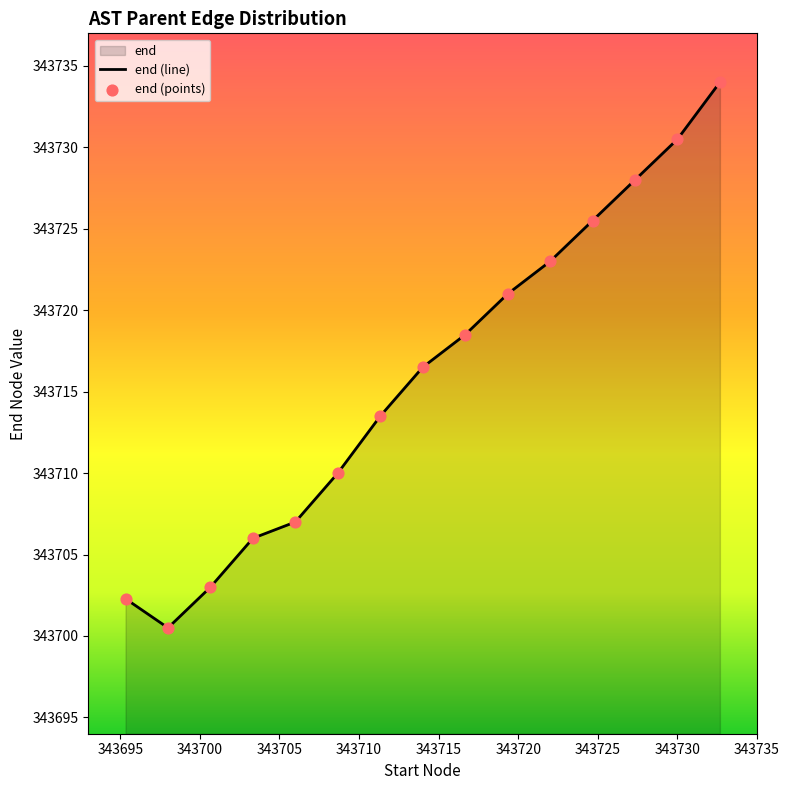

What is the maximum value shown in the chart?

343734.0